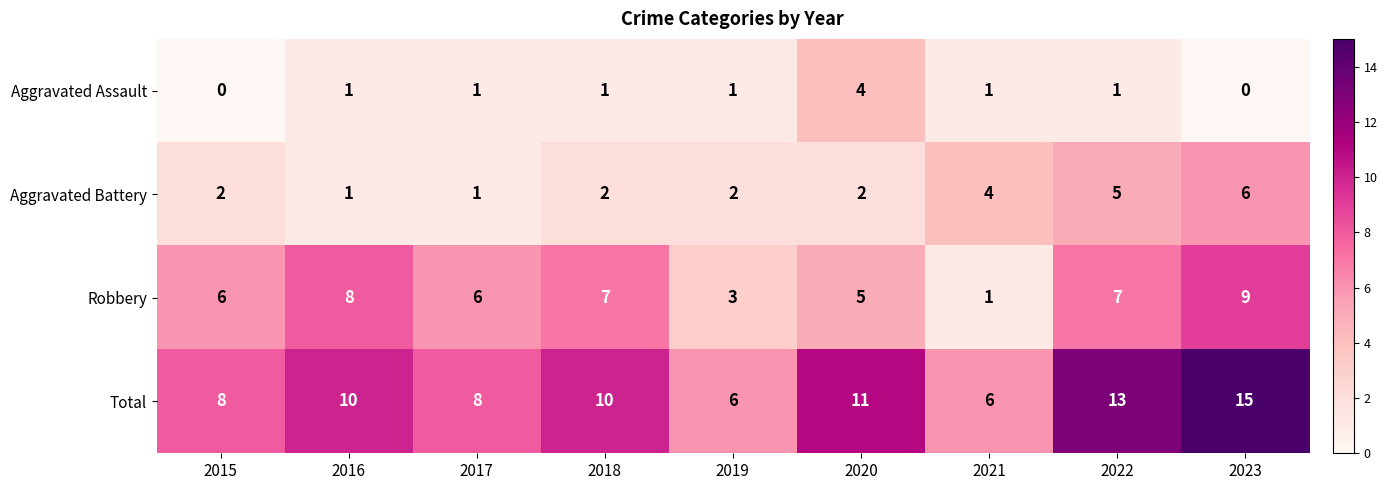

Count the number of categories in the chart.

9